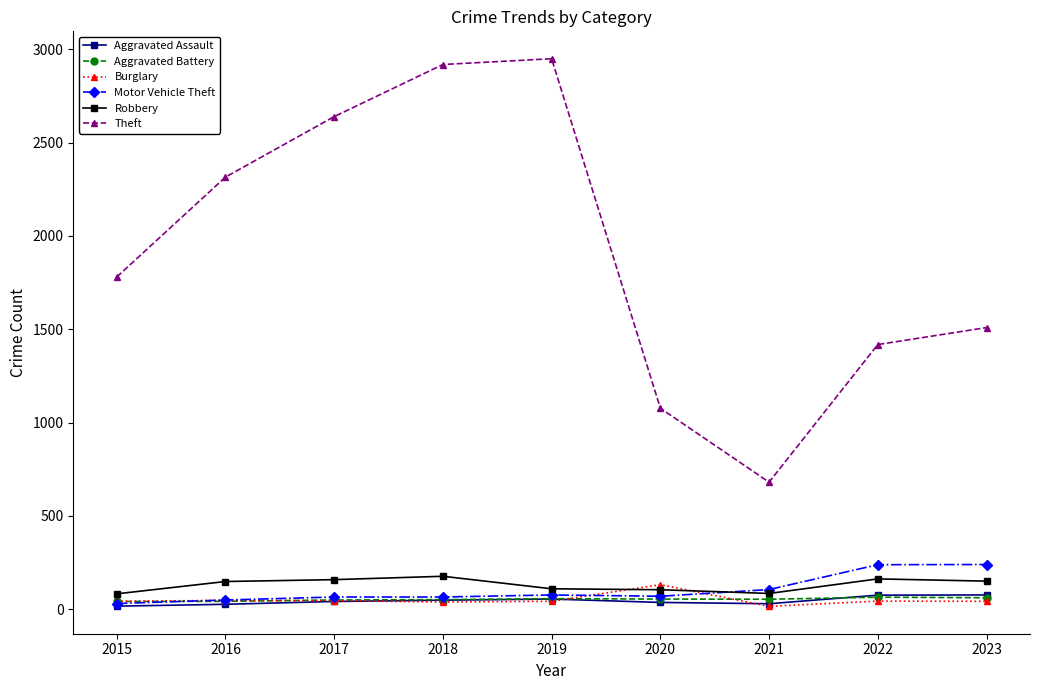

What is the value of the Theft point at the 3rd from the left?

2639